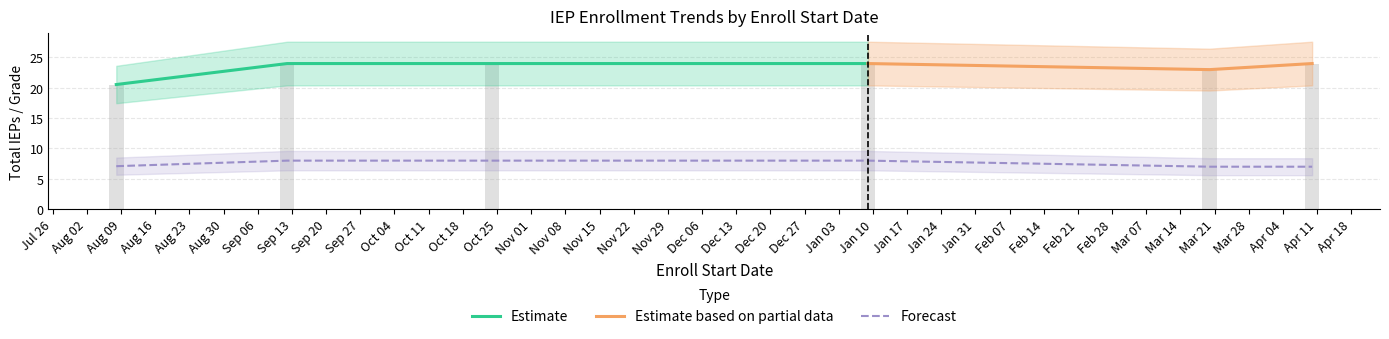

What is the difference between the maximum and second lowest values in the TotalIEPs series?

14